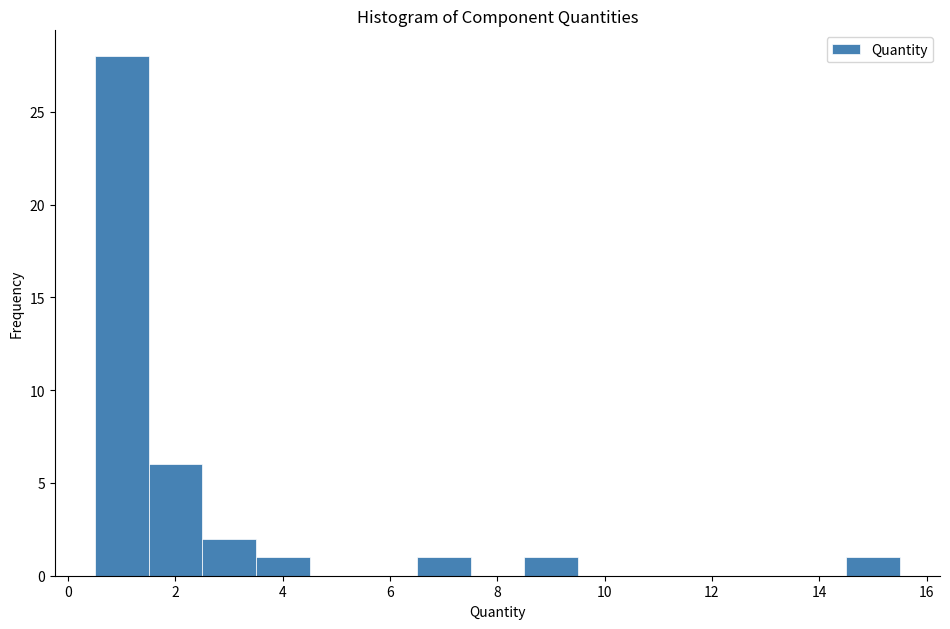

Reading left to right, list every bar in this chart as the range it spans on the x-axis followed by its height. Neither the bar edges nor the heights are printed on the chart, so give them approximately, as read against the axes.

0.5 to 1.5: 28
1.5 to 2.5: 6
2.5 to 3.5: 2
3.5 to 4.5: 1
4.5 to 5.5: 0
5.5 to 6.5: 0
6.5 to 7.5: 1
7.5 to 8.5: 0
8.5 to 9.5: 1
9.5 to 10.5: 0
10.5 to 11.5: 0
11.5 to 12.5: 0
12.5 to 13.5: 0
13.5 to 14.5: 0
14.5 to 15.5: 1